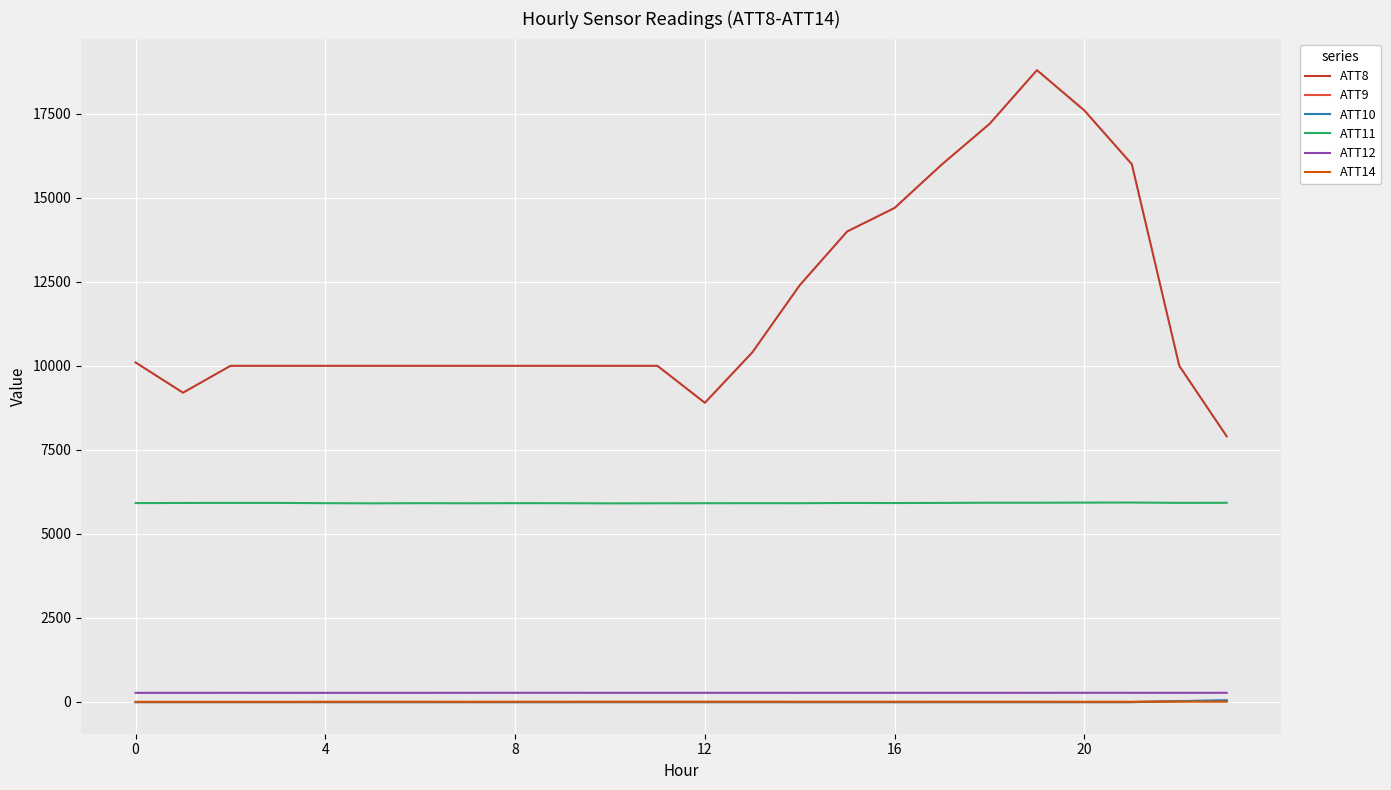

What is the difference between the second highest and second lowest values in the ATT14 series?

4.7